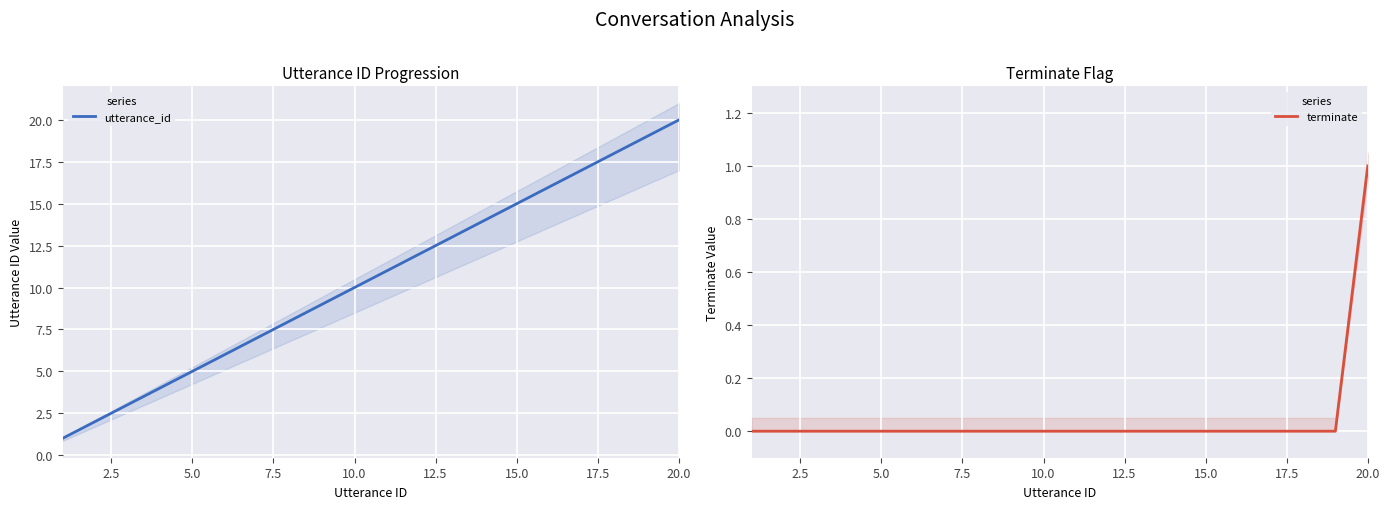

True or false: terminate and utterance_id cross at least once.

False